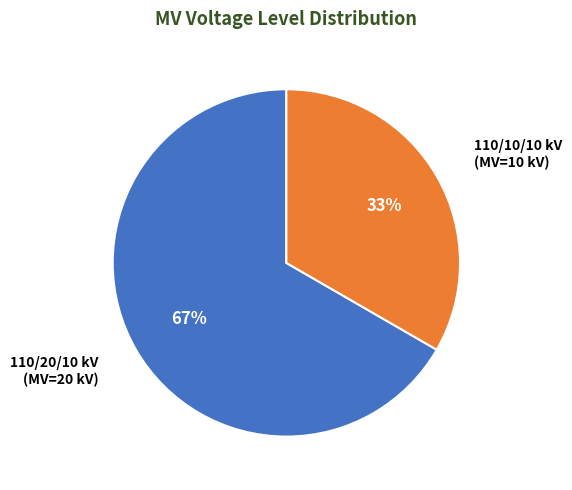

Does any single category account for the majority?

Yes